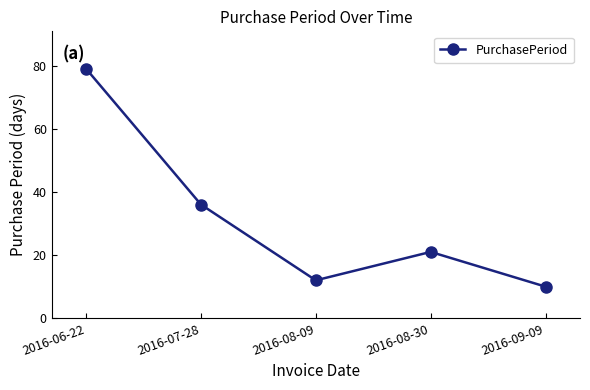

At which category does the data reach its first local valley?

2016-08-09